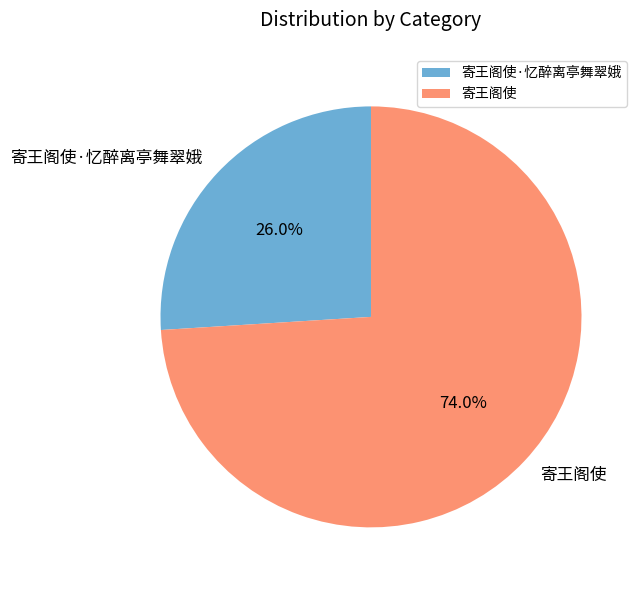

The 寄王阁使·忆醉离亭舞翠娥 slice represents 16% of the pie. True or false?

False